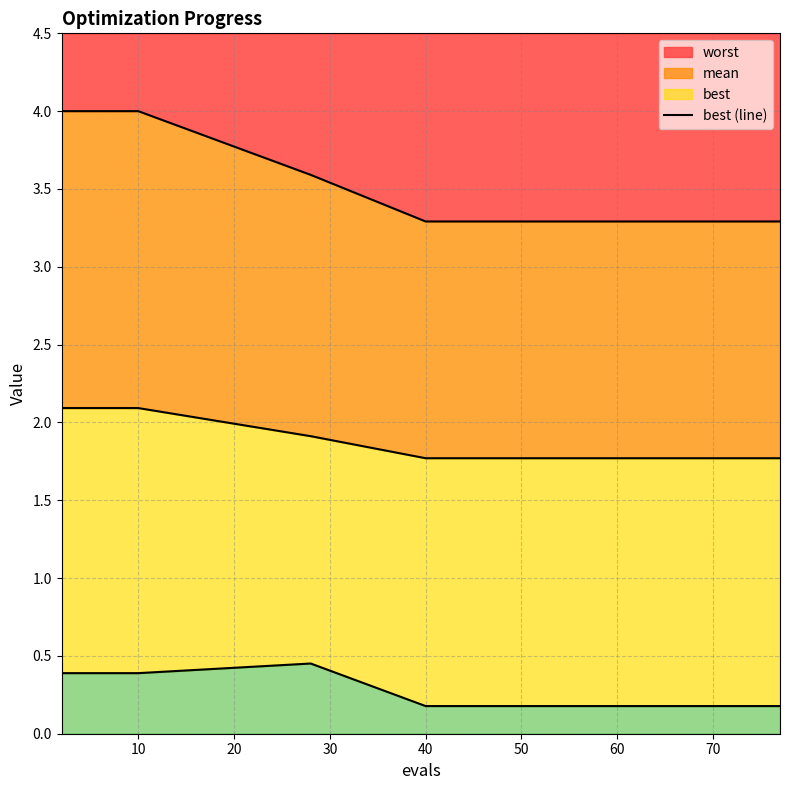

How many interior local peaks (higher than both neighbors) does the data have?

1